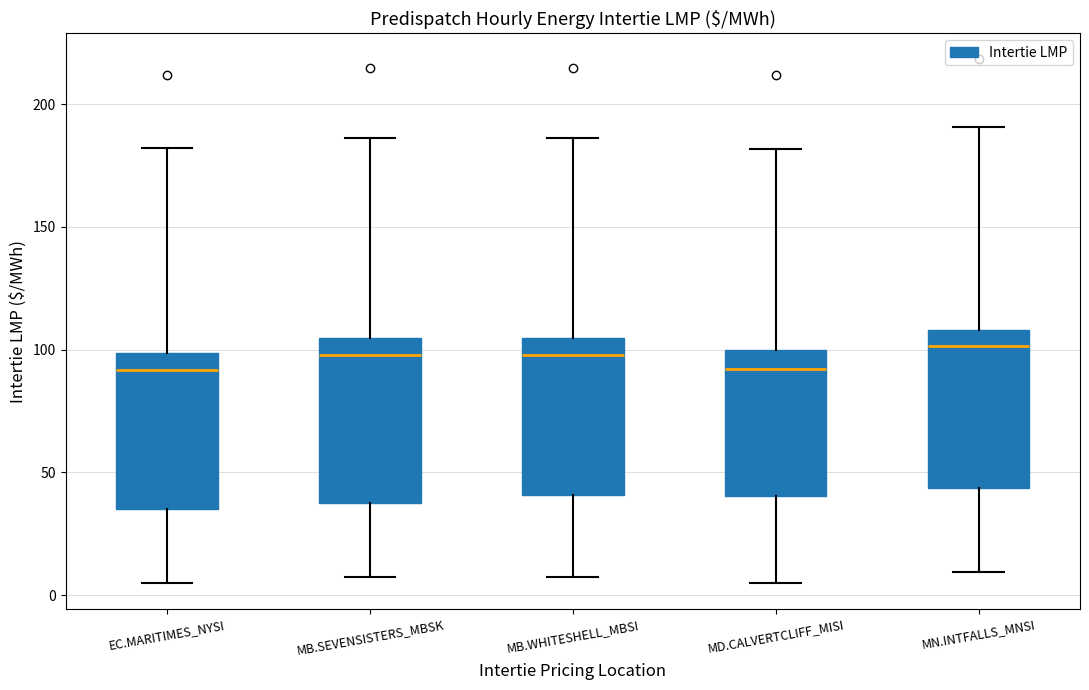

Reading left to right, transcribe this box plot: for each box, give where its median line is, the range the box spans, and where its two whiskers end, as read against the y-axis. The values are not printed on the chart, so give them approximately, as read against the axis.

EC.MARITIMES_NYSI: median 90, box 35 to 100, whiskers 5 to 180
MB.SEVENSISTERS_MBSK: median 100, box 35 to 105, whiskers 5 to 185
MB.WHITESHELL_MBSI: median 100, box 40 to 105, whiskers 5 to 185
MD.CALVERTCLIFF_MISI: median 90, box 40 to 100, whiskers 5 to 180
MN.INTFALLS_MNSI: median 100, box 45 to 110, whiskers 10 to 190